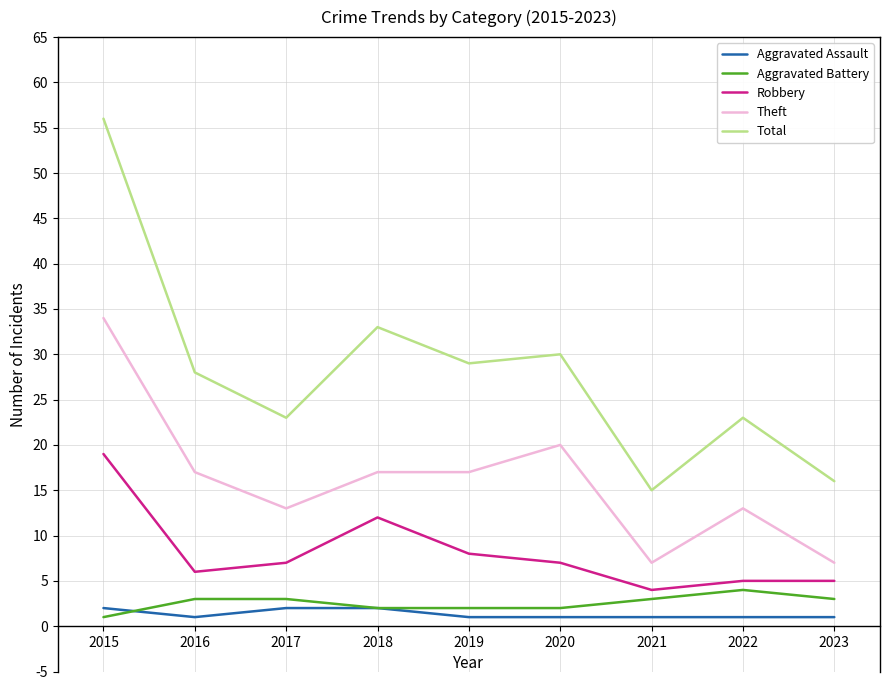

Rank the series at 2021 from highest to lowest value.

Total, Theft, Robbery, Aggravated Battery, Aggravated Assault